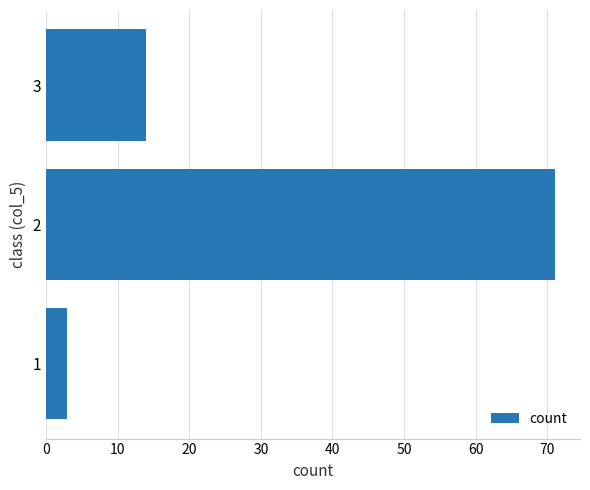

What is the ratio of the value at 2 to the value at 3?

5.1